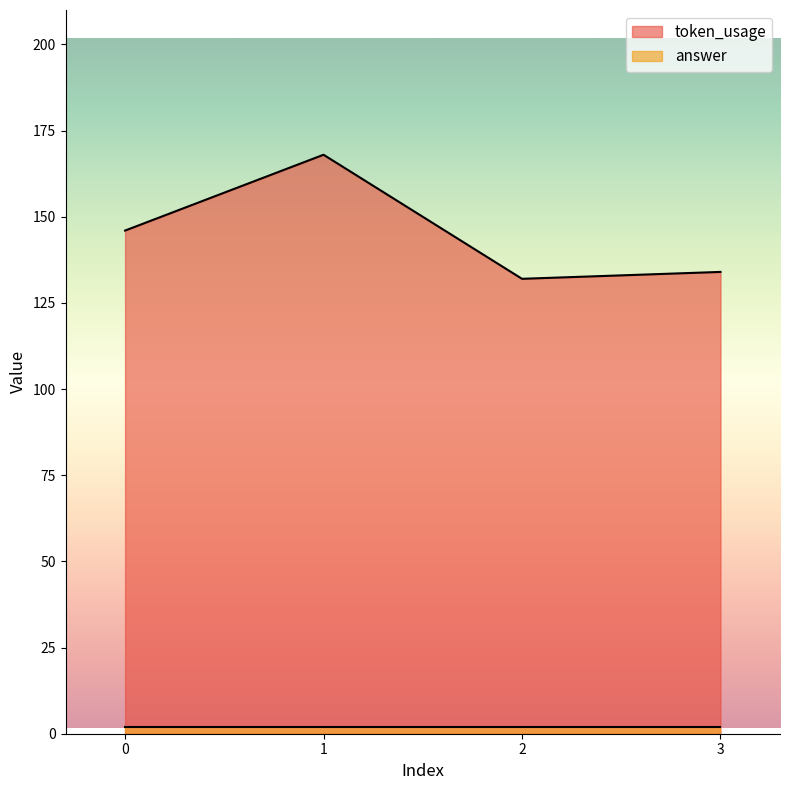

List the labels in order of value, largest first.

1, 0, 3, 2